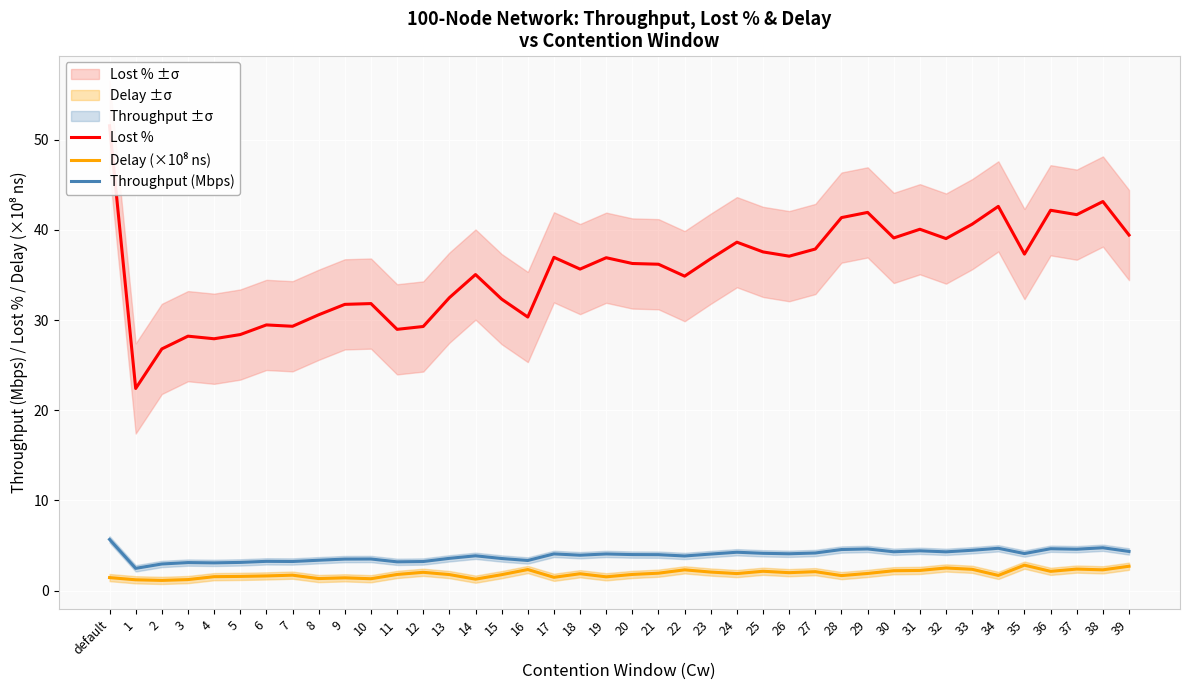

What is the lowest value of the Lost % series?

22.4